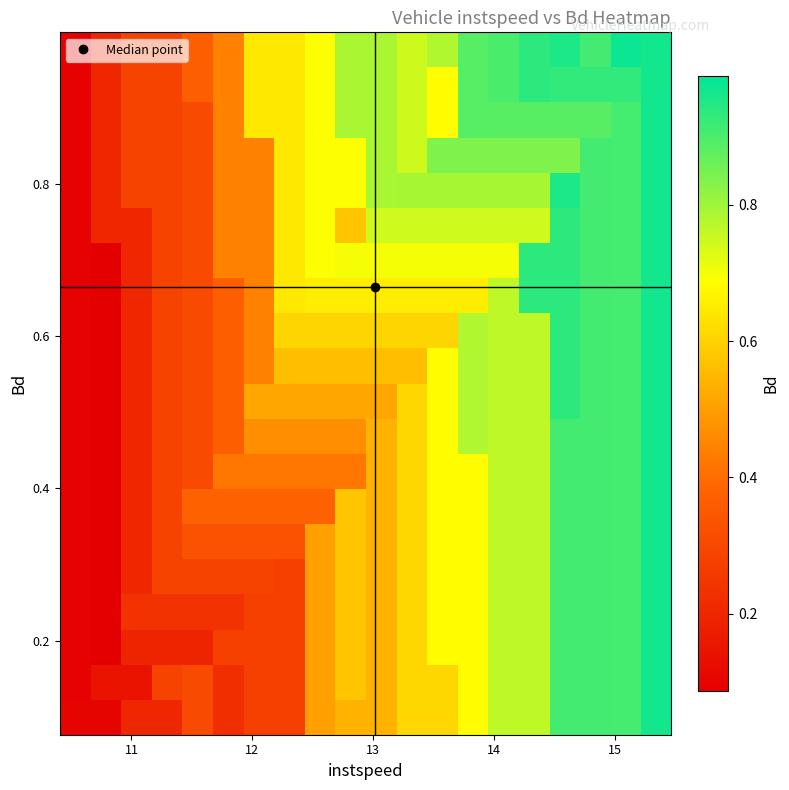

What is the greatest value displayed?

1.0